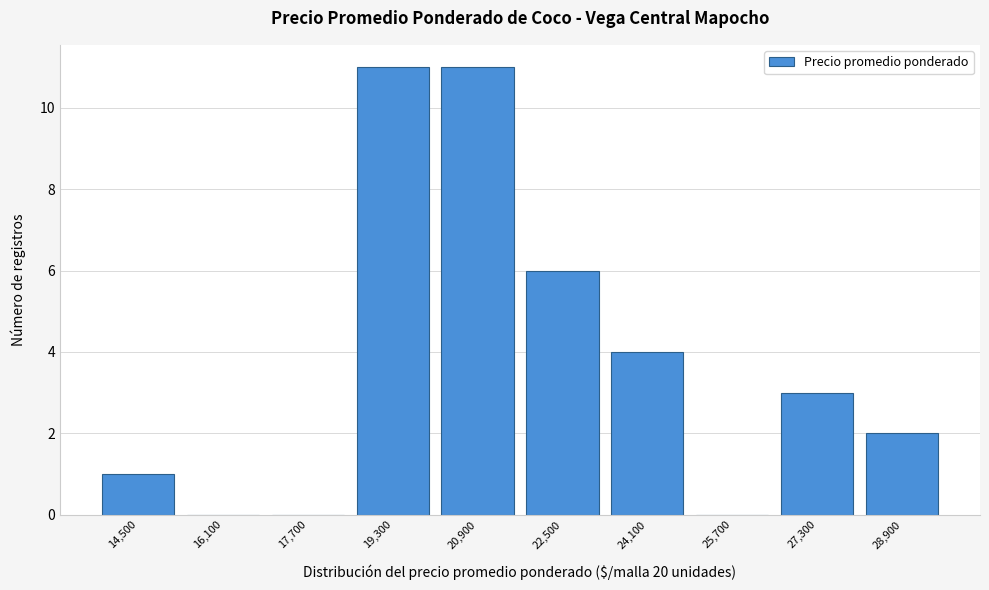

Reading left to right, transcribe all the data shown in this chart.

14,500=1	16,100=0	17,700=0	19,300=11	20,900=11	22,500=6	24,100=4	25,700=0	27,300=3	28,900=2